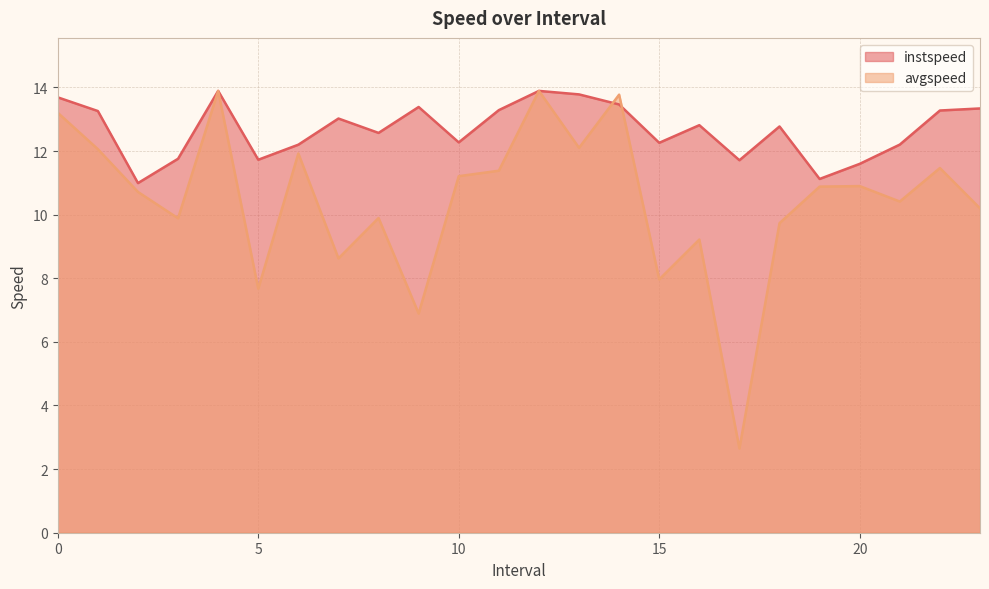

List the series in order of their overall mean, highest first.

instspeed, avgspeed